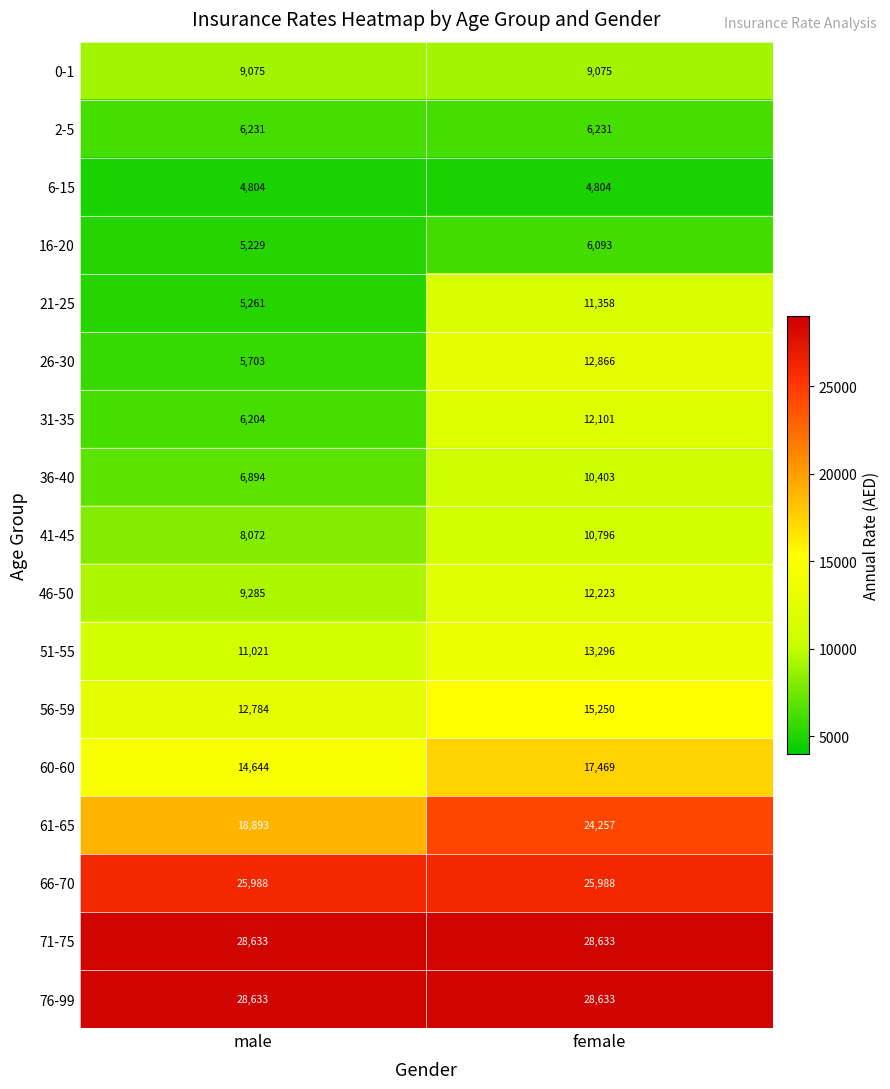

The 0-1 series shows 9075 at male. True or false?

True